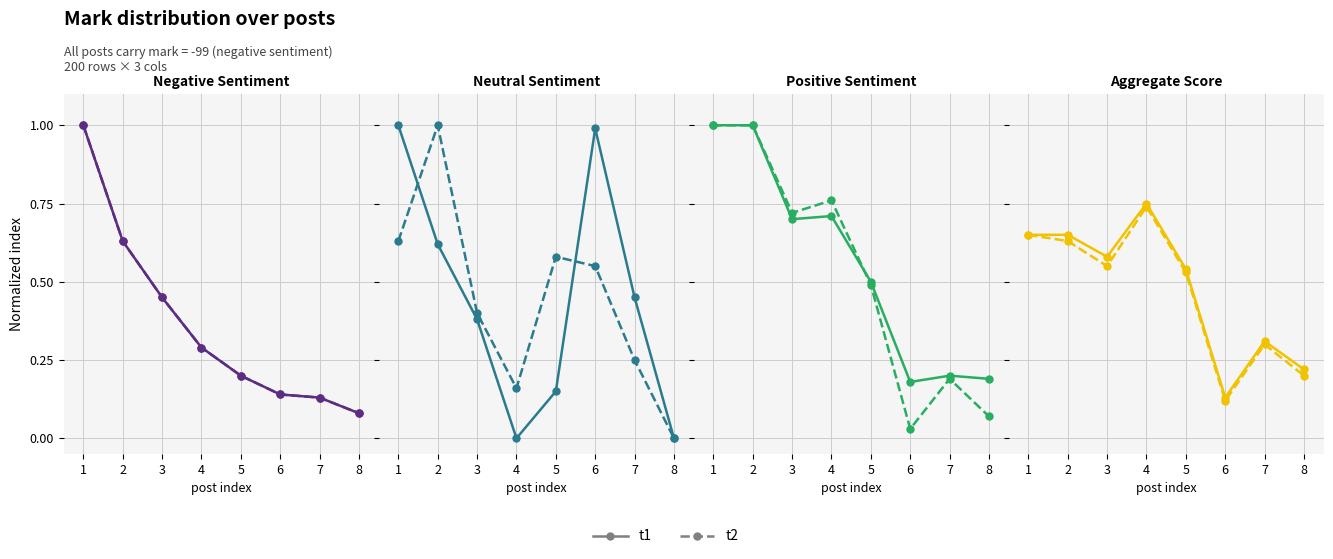

How many lines are shown in the chart?

2